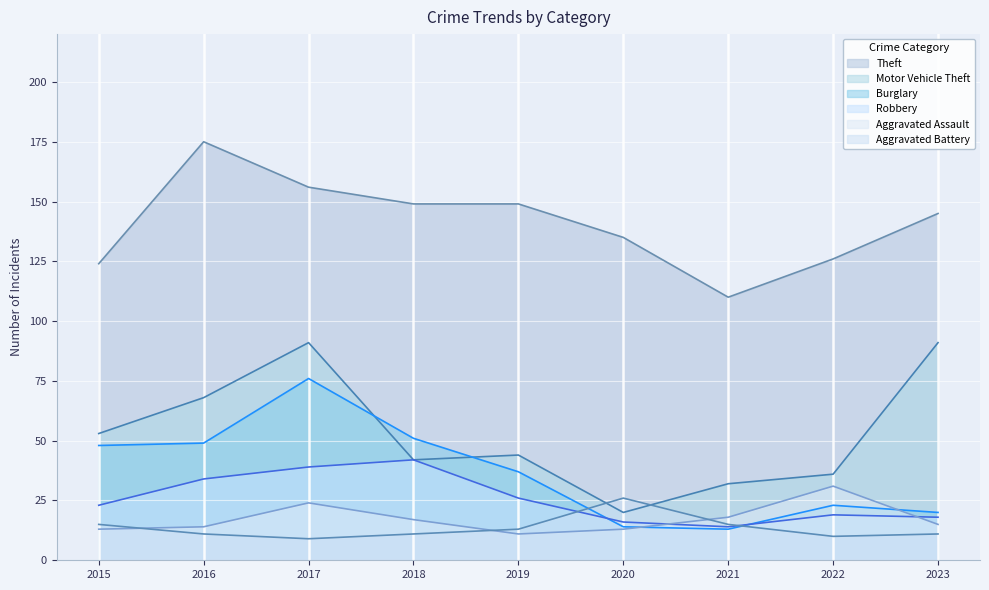

Which series has the largest range (max minus min)?

Motor Vehicle Theft